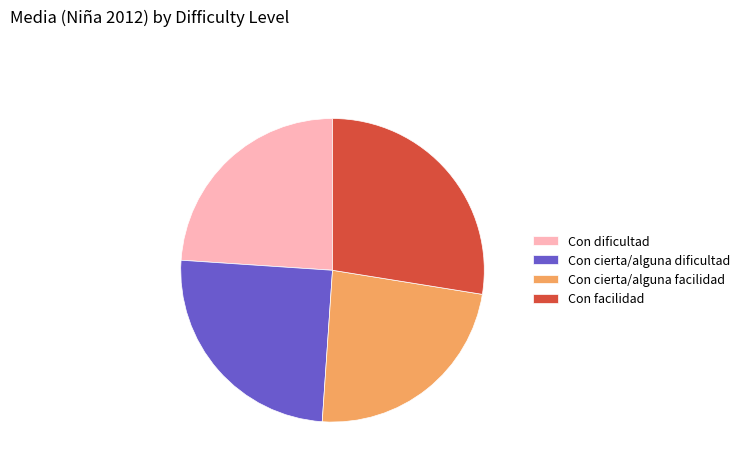

Which slice is the largest?

Con facilidad